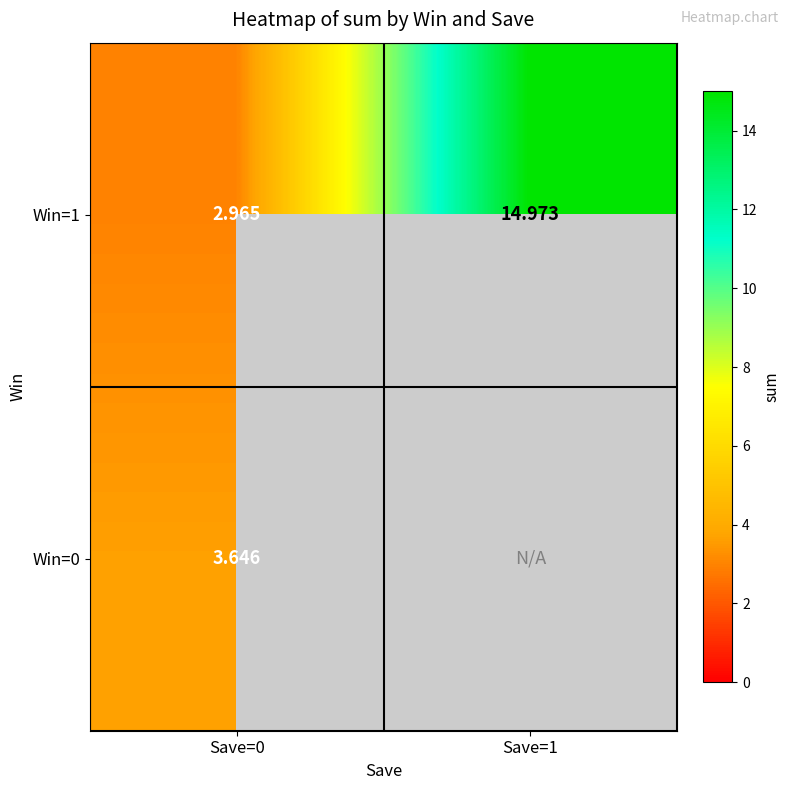

Is the value of Win=0 at Save=0 greater than the value of Win=1 at Save=1?

No